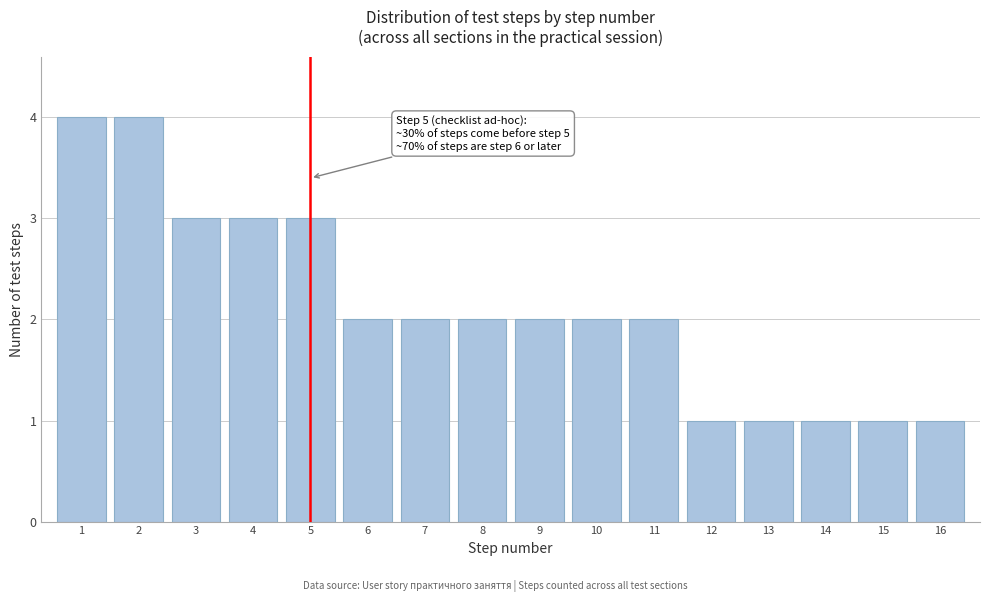

Reading left to right, what are all the values shown in this chart?

4	4	3	3	3	2	2	2	2	2	2	1	1	1	1	1